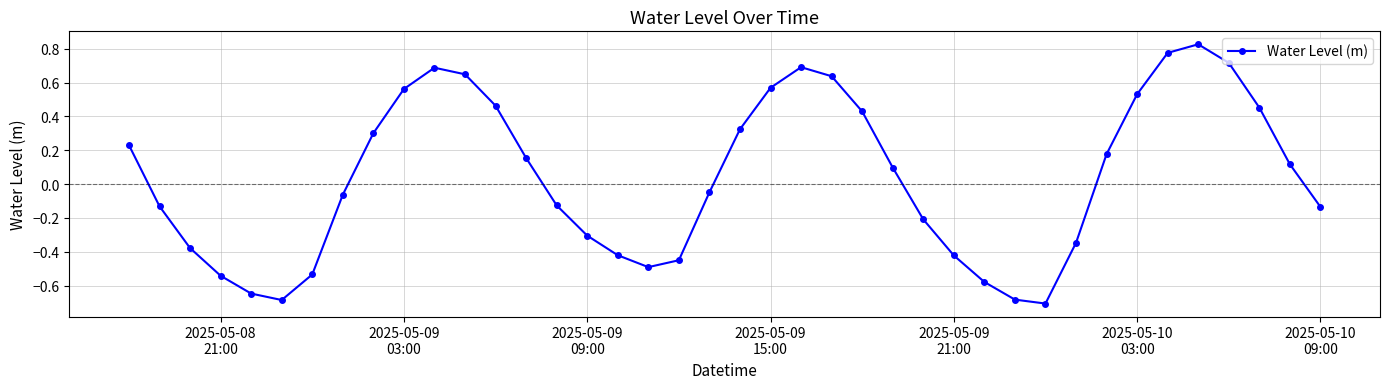

How many points are higher than both their immediate neighbors (excluding endpoints)?

3